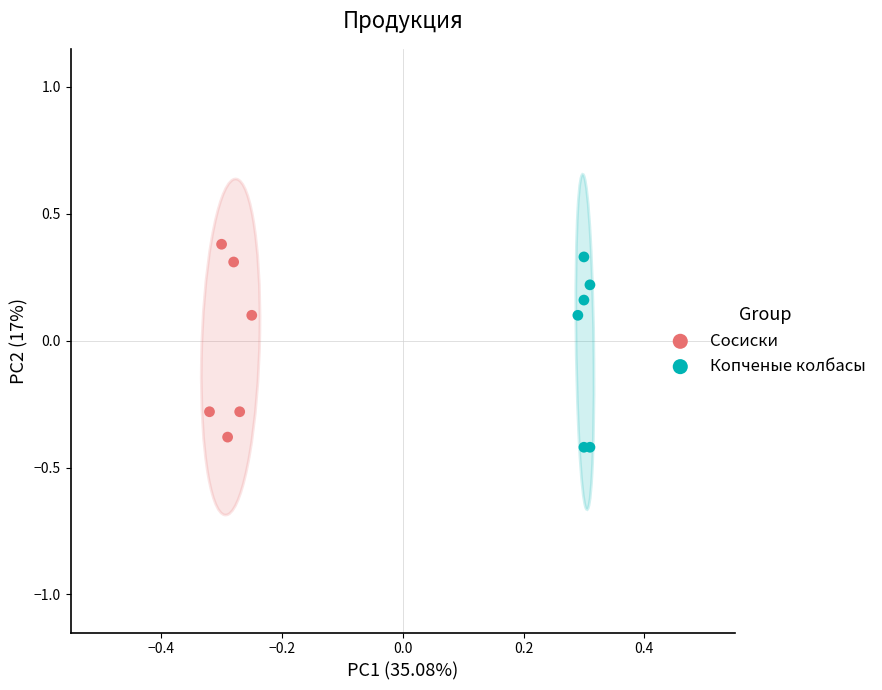

Which series contains the highest Y value?

Сосиски